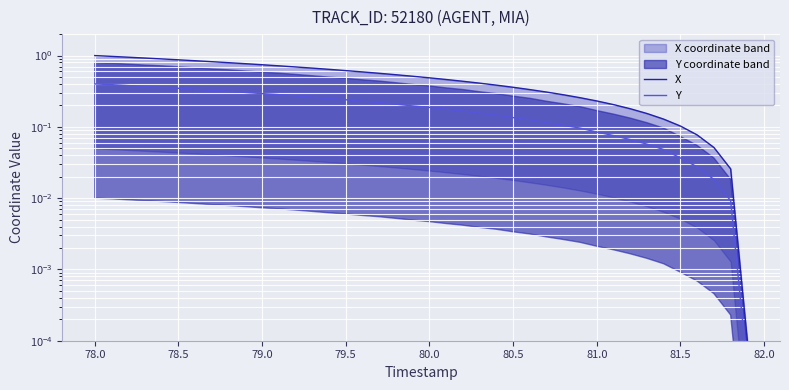

True or false: Y has more than 1 interior local peaks.

False